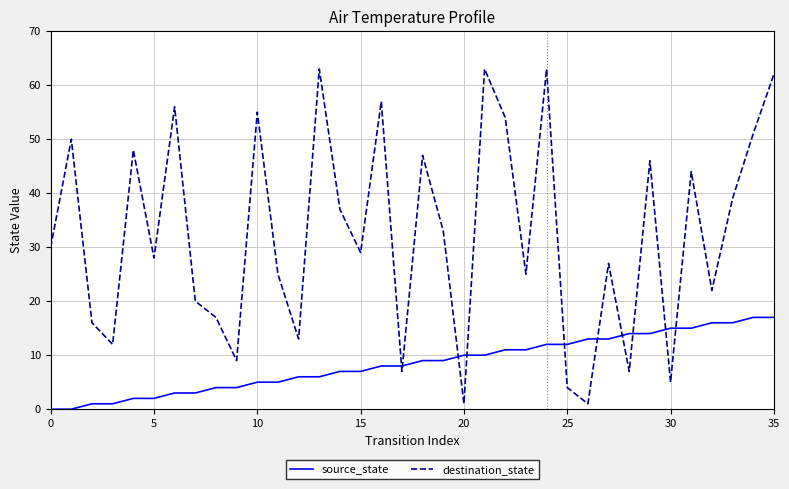

List the series in order of their peak value, highest first.

destination_state, source_state